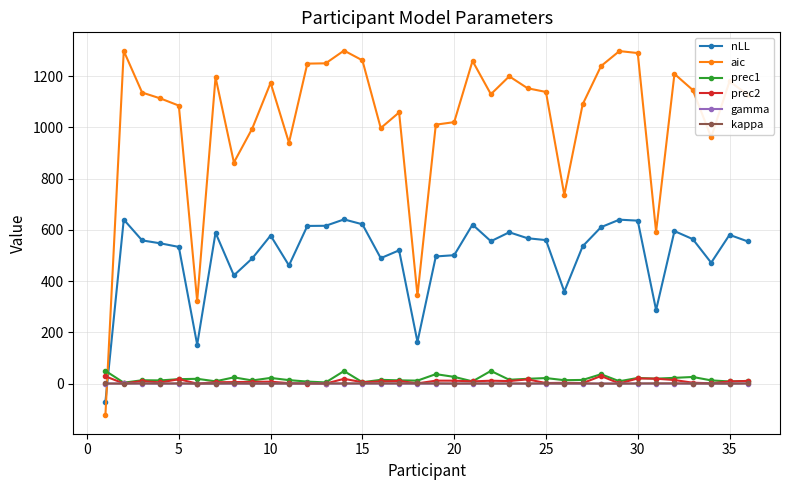

Which series has the widest spread of values?

aic